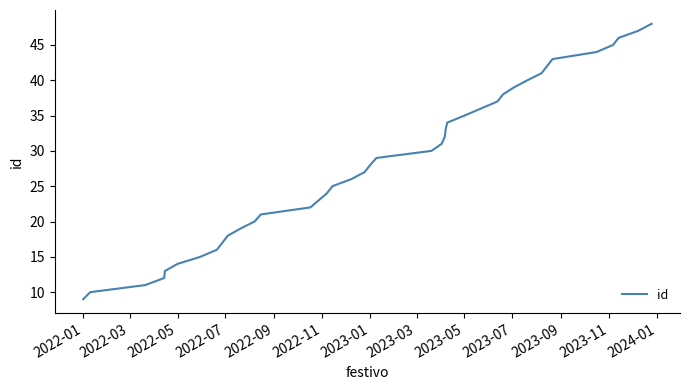

How many lines are shown in the chart?

1